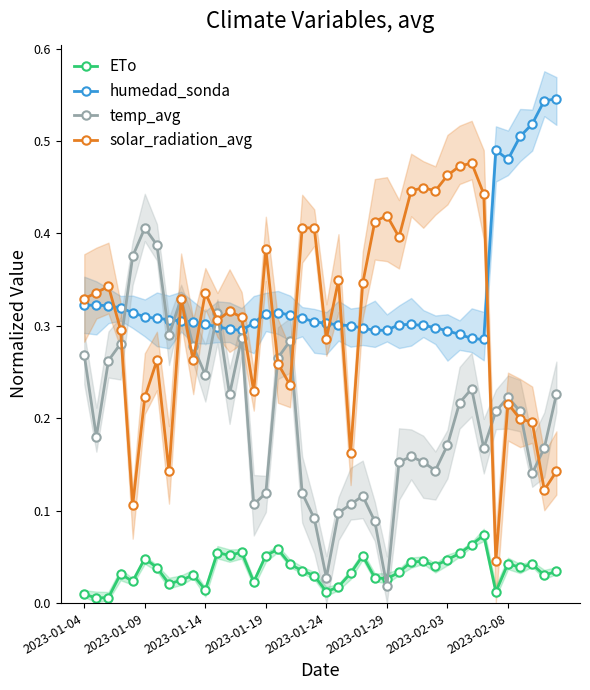

True or false: ETo has more than 2 points higher than both neighbors.

True